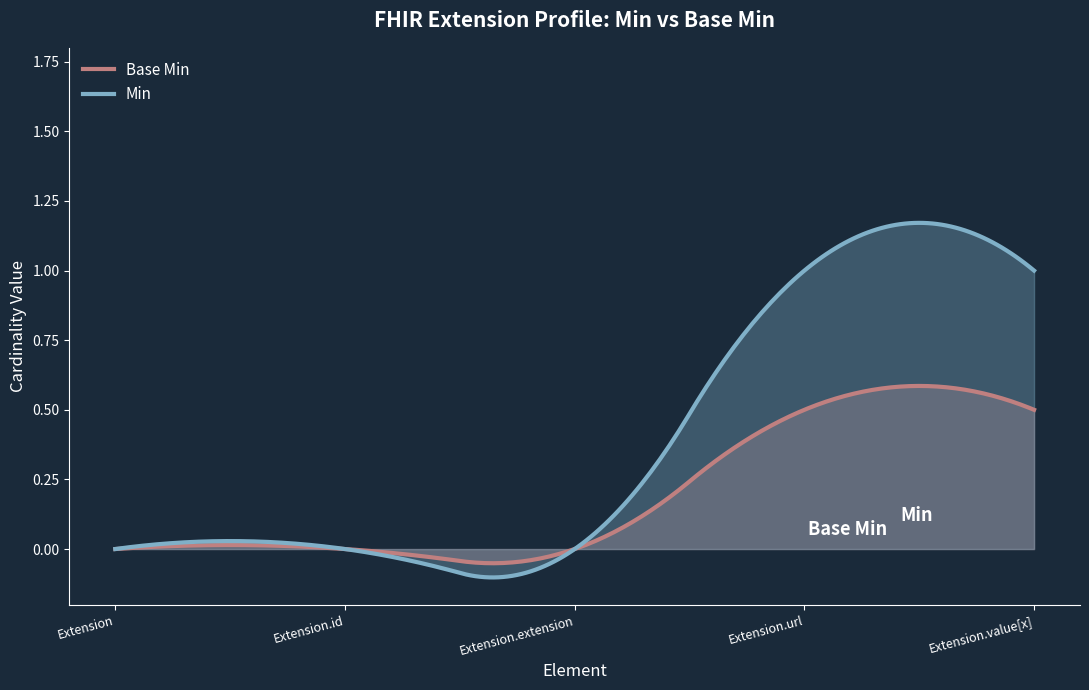

Which has a higher value, Extension.extension or Extension.id?

Extension.extension